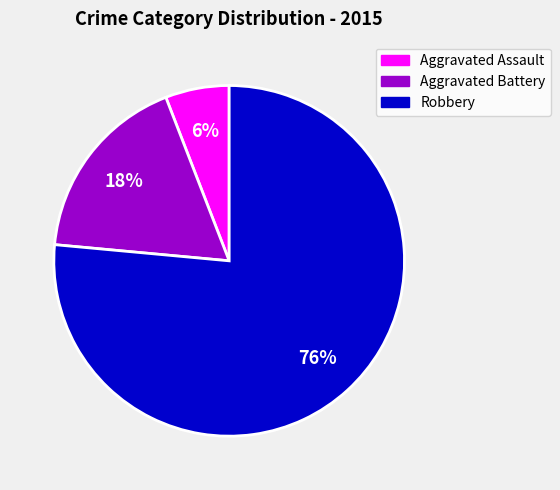

True or false: Robbery accounts for 83% of the total.

False